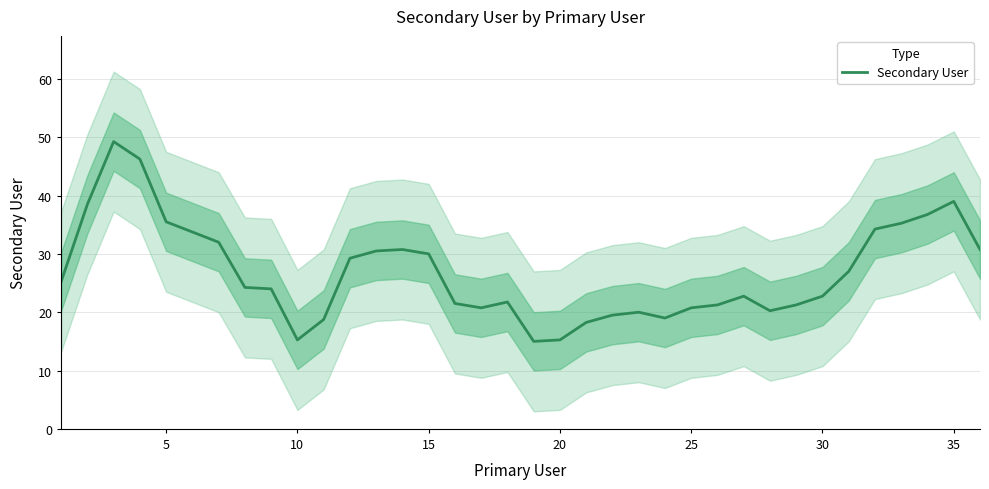

How many interior local valleys (lower than both neighbors) does the data have?

5